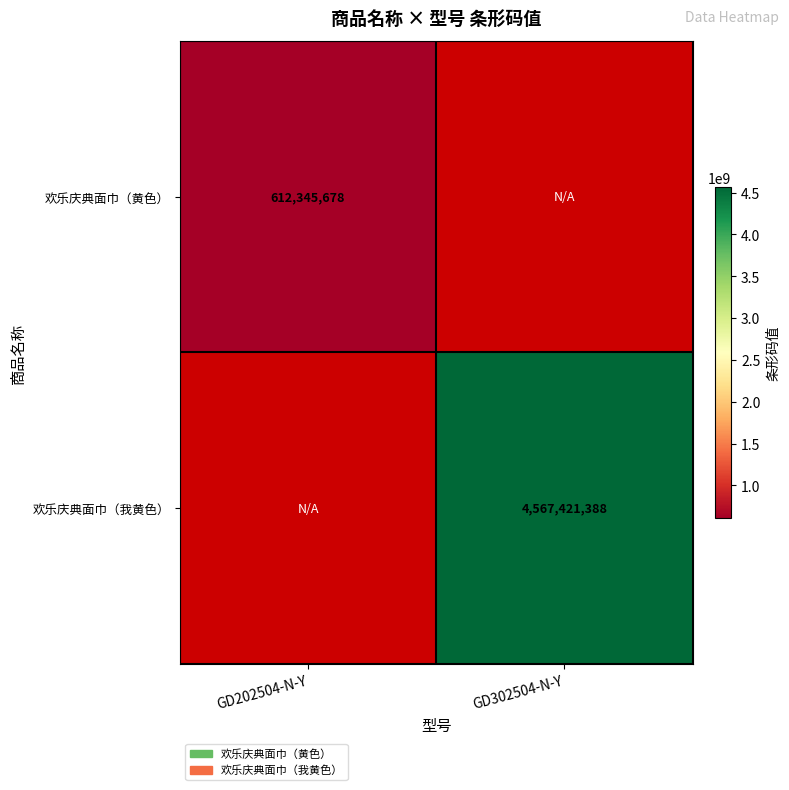

At which category does the chart reach its peak across all series?

GD302504-N-Y